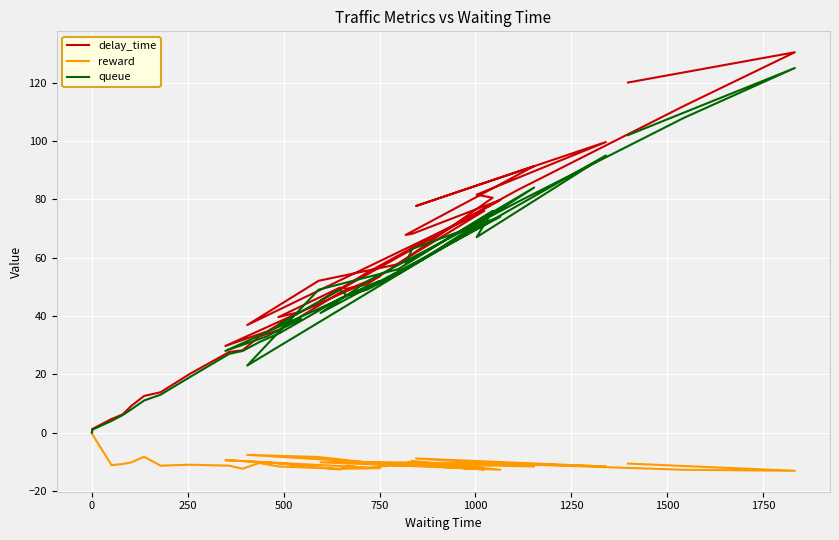

In delay_time, how many points are higher than both neighbors (excluding endpoints)?

8